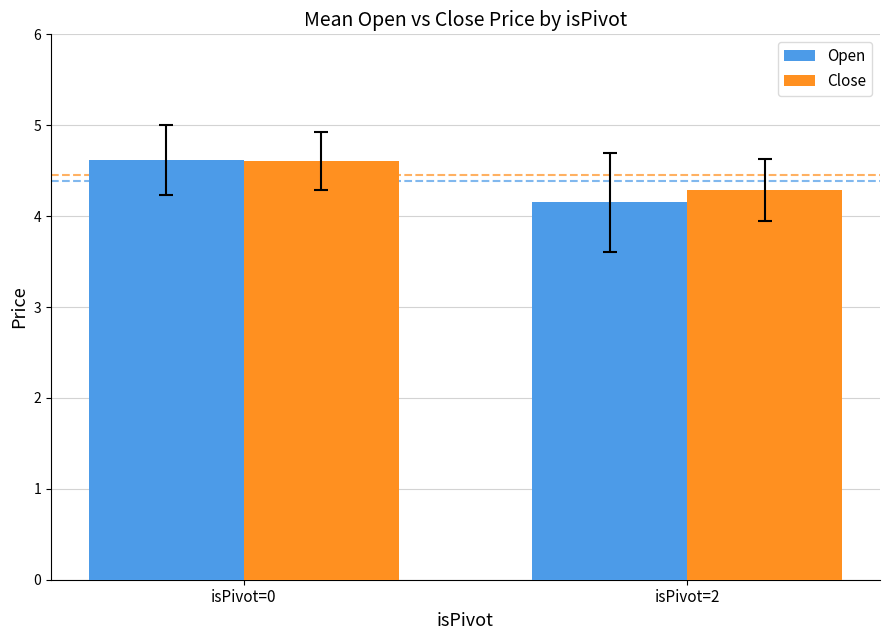

What is the approximate value of Open at isPivot=2?

4.1